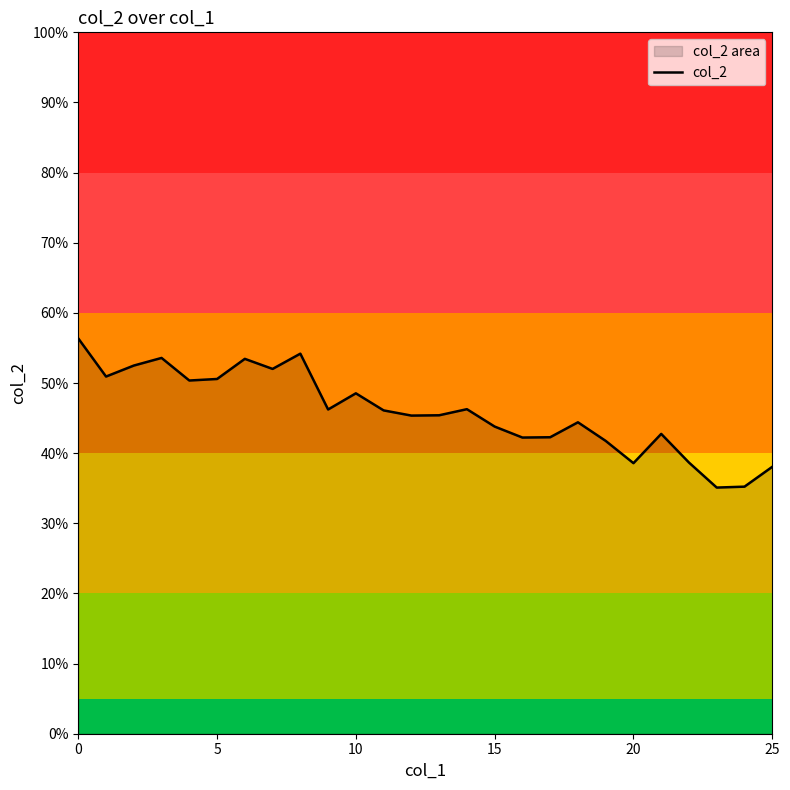

How many values are below 46?

13